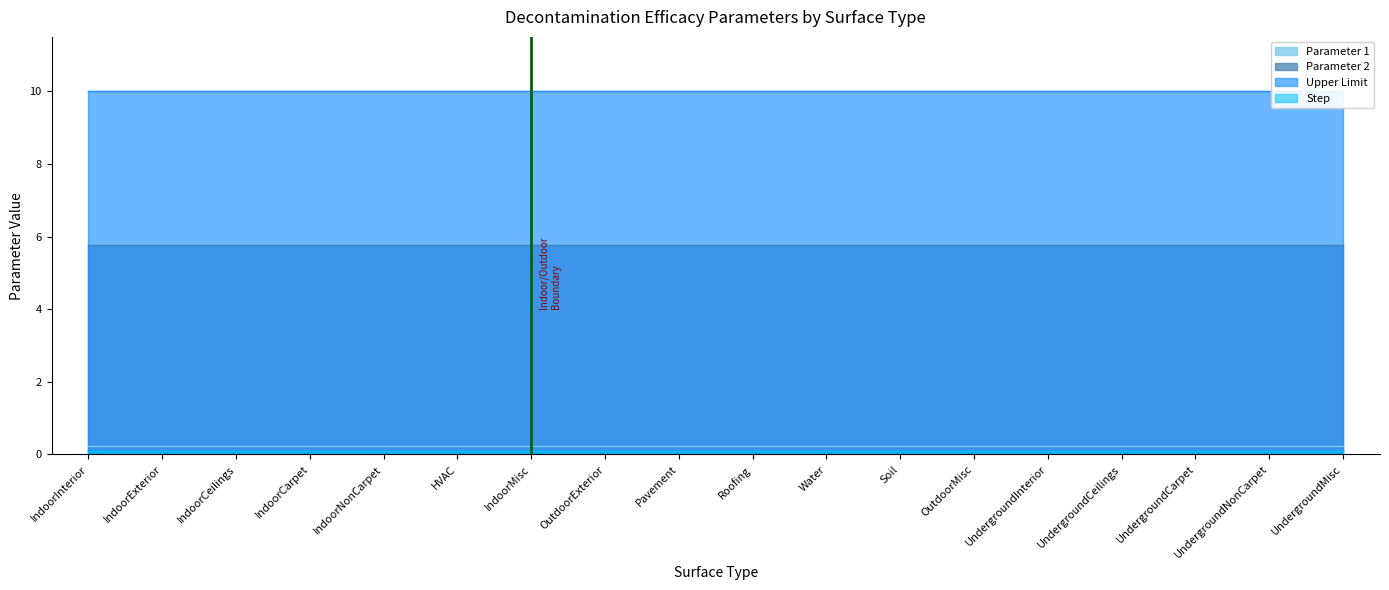

The value of Parameter 1 at IndoorInterior is 0.2. True or false?

True